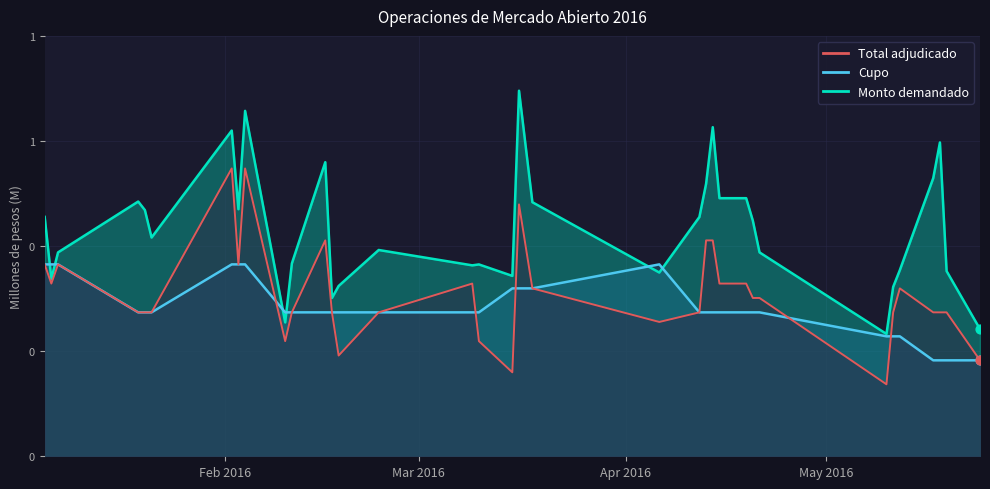

What is the total value across all series at 09-03-2016?

1.1